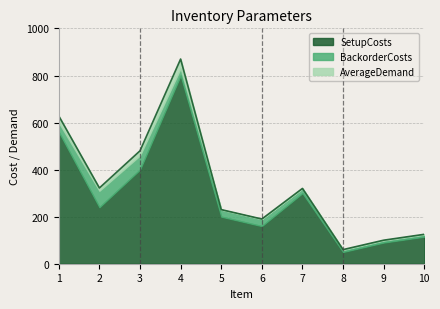

How many data points in BackorderCosts are above 30?

3